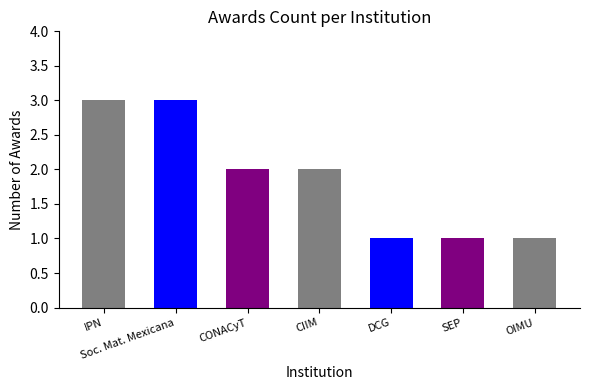

What is the change in value from CONACyT to DCG?

-1